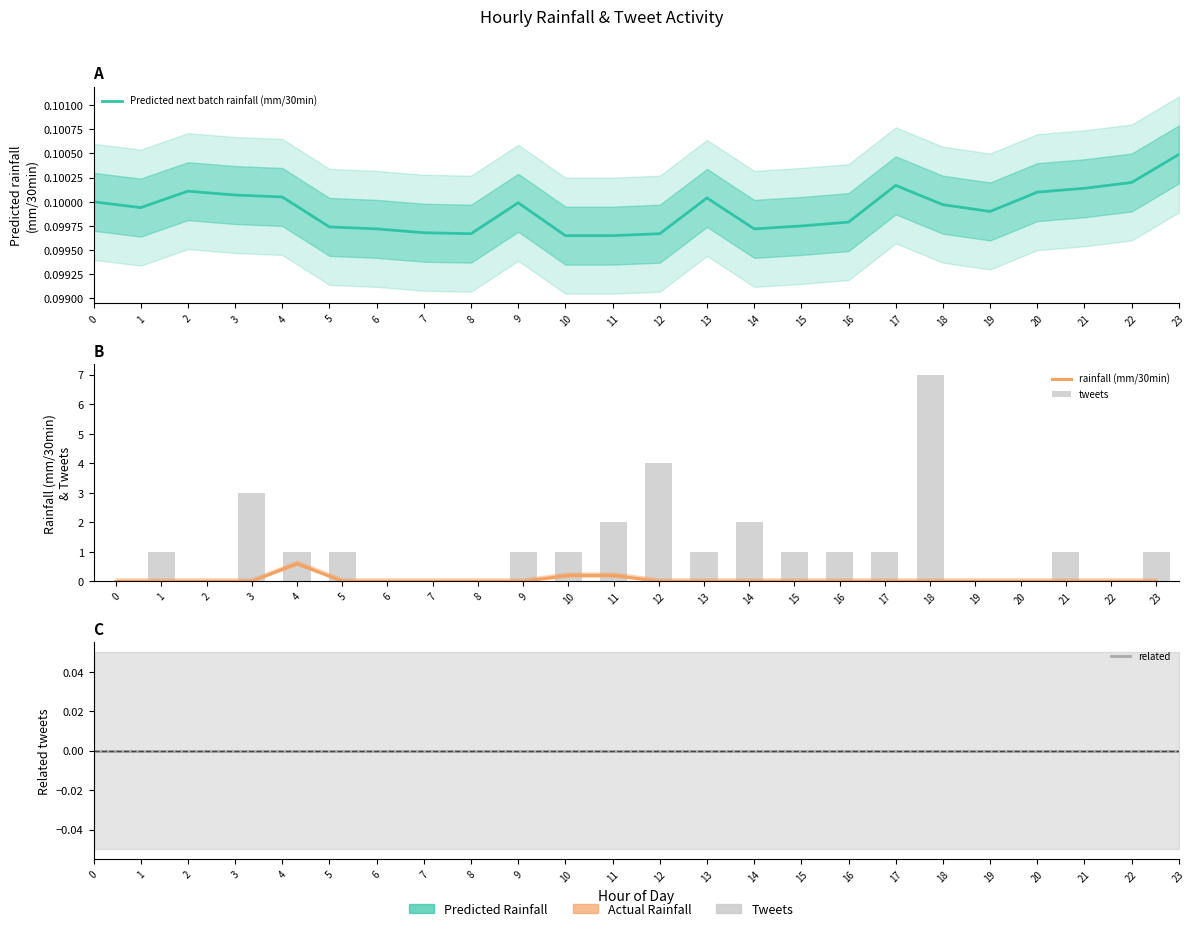

What is the value of the Predicted next batch rainfall (mm/30min) bar at the 21st from the left?

0.1